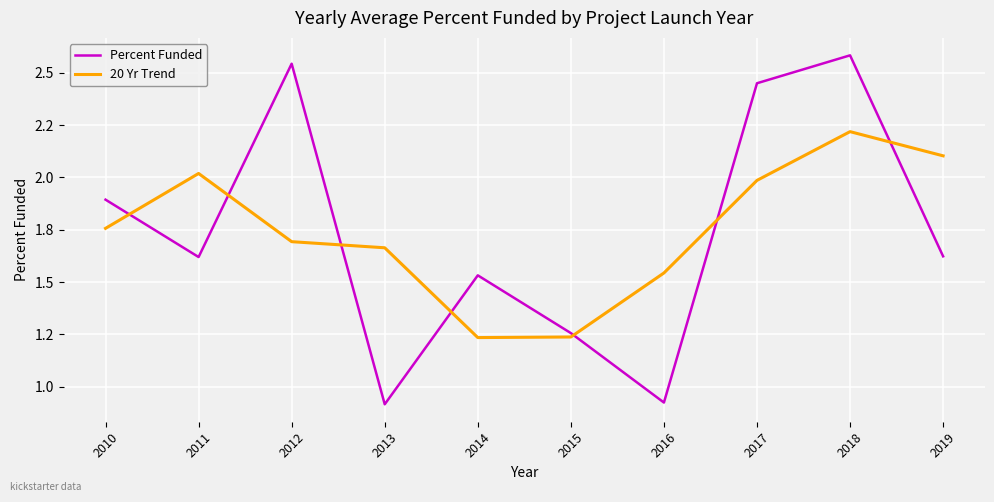

What is the difference between the maximum and minimum values in the Percent Funded series?

1.7